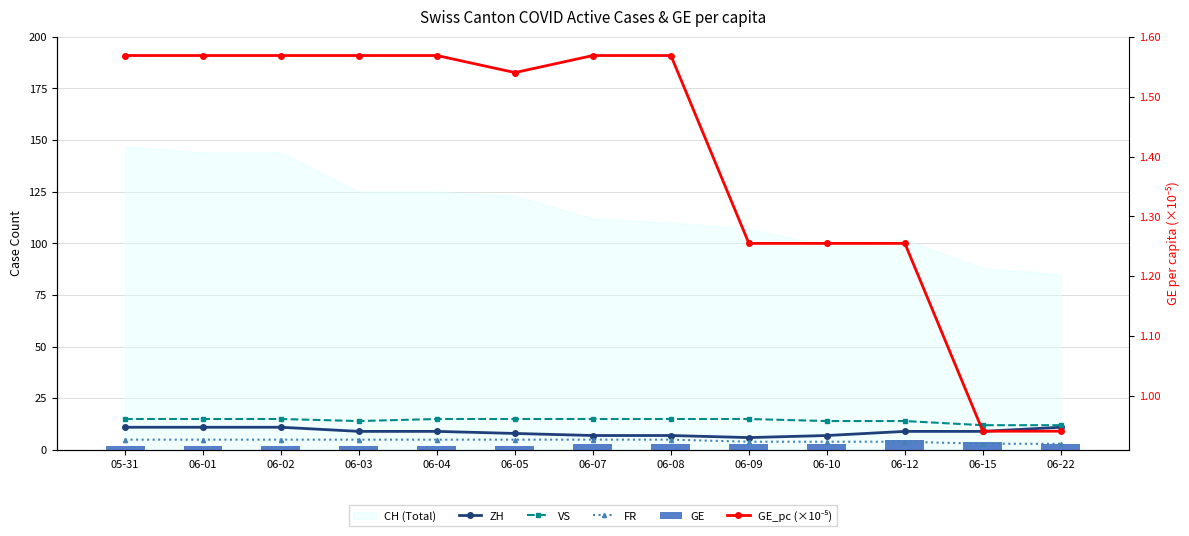

Rank the categories by GE value from lowest to highest.

05-31, 06-01, 06-02, 06-03, 06-04, 06-05, 06-07, 06-08, 06-09, 06-10, 06-22, 06-15, 06-12